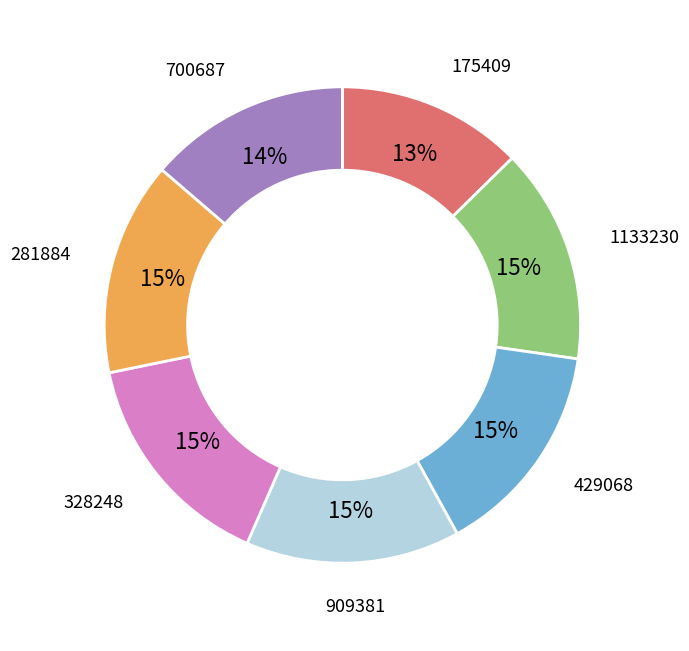

Is there a majority slice in this chart?

No